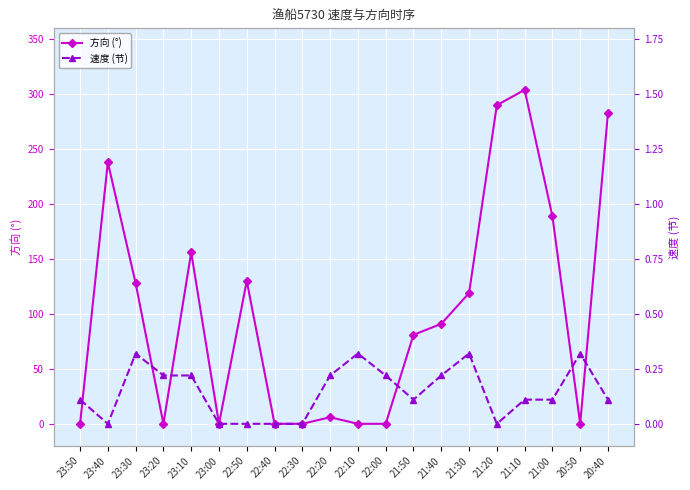

How many intersections are there between 方向 (°) and 速度 (节)?

7